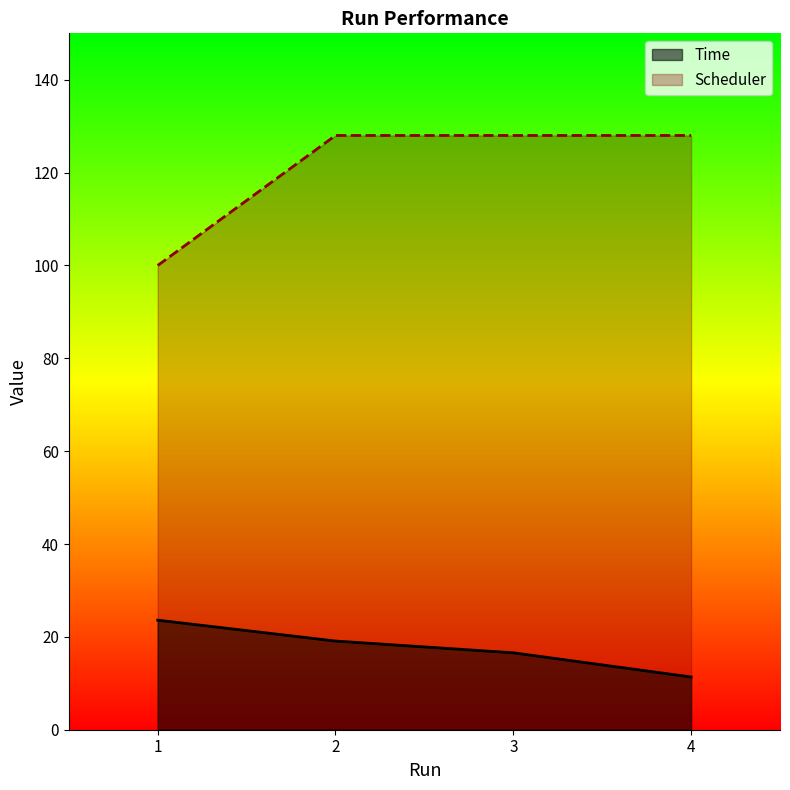

Reading left to right, extract all data points from this chart.

Time: 23.6	19.1	16.6	11.4
Scheduler: 100.0	128.0	128.0	128.0